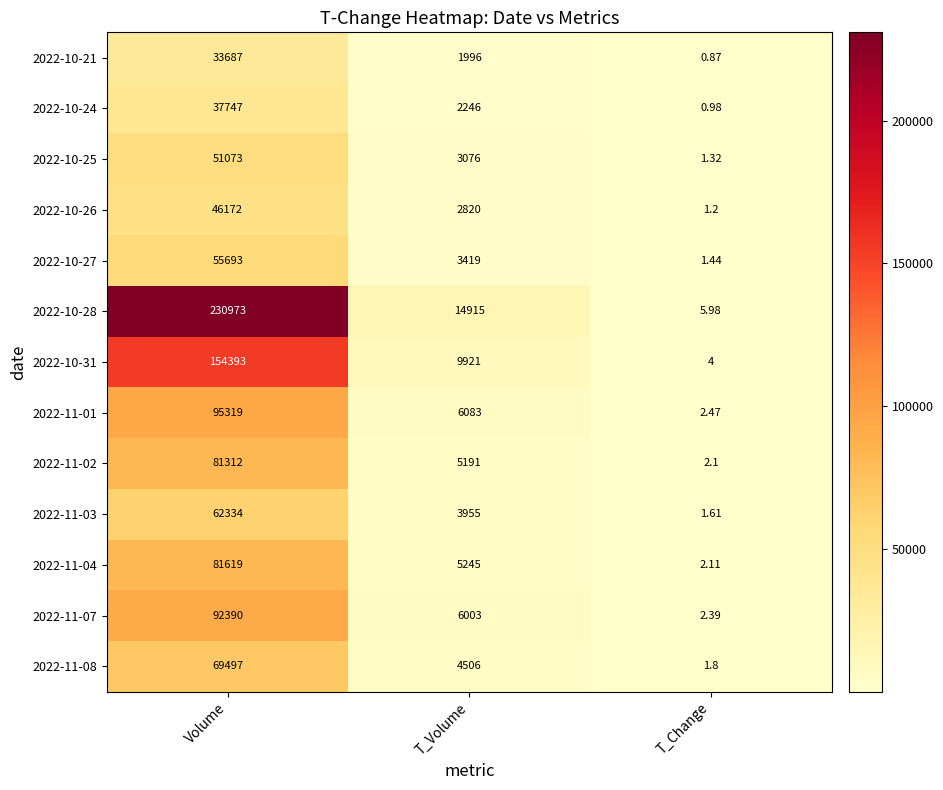

Rank the categories by 2022-10-24 value from lowest to highest.

T_Change, T_Volume, Volume